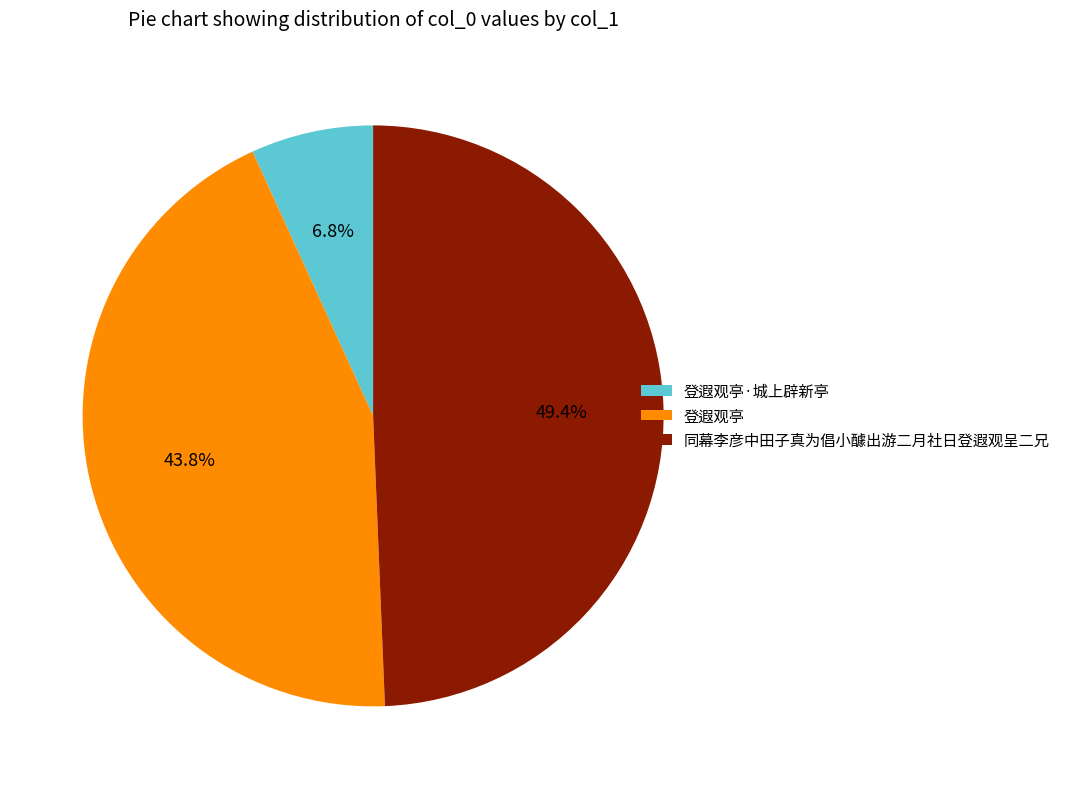

The 登遐观亭·城上辟新亭 slice represents 15% of the pie. True or false?

False